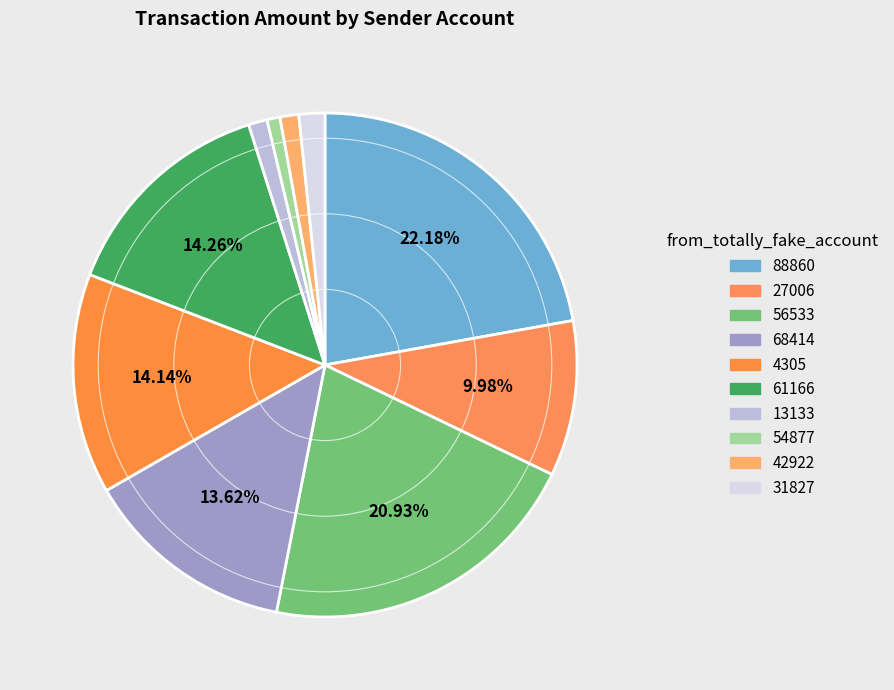

Does 88860 represent more than half of the total?

No